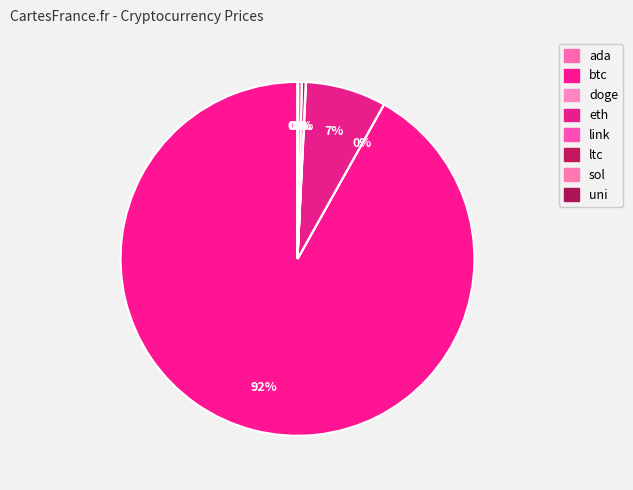

True or false: ada accounts for 1% of the total.

False